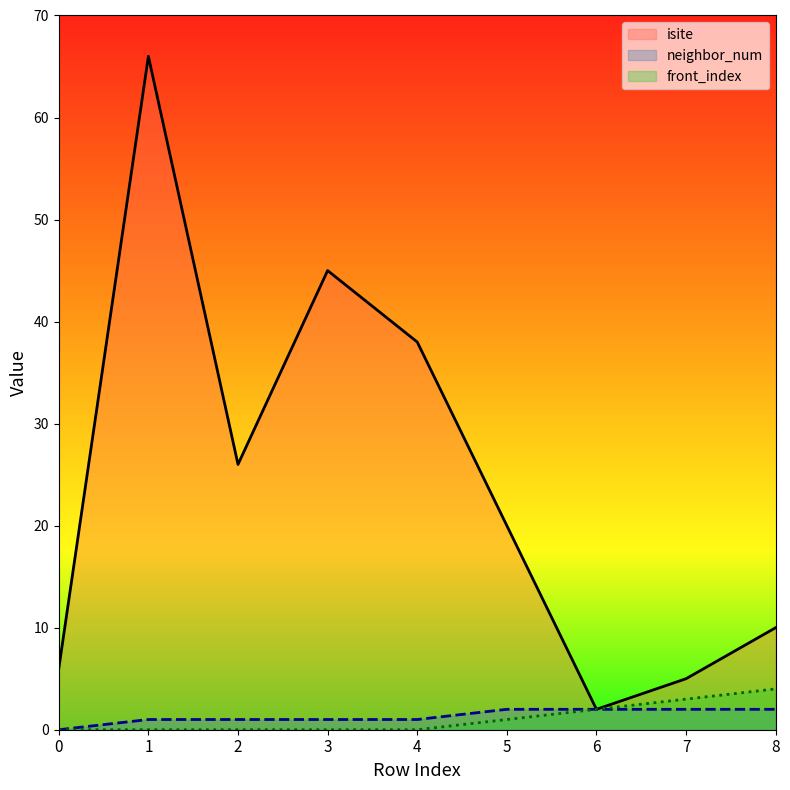

Reading left to right, list all the values displayed in this chart.

isite: 0=6	1=66	2=26	3=45	4=38	5=20	6=2	7=5	8=10
neighbor_num: 0=0	1=1	2=1	3=1	4=1	5=2	6=2	7=2	8=2
front_index: 0=0	1=0	2=0	3=0	4=0	5=1	6=2	7=3	8=4